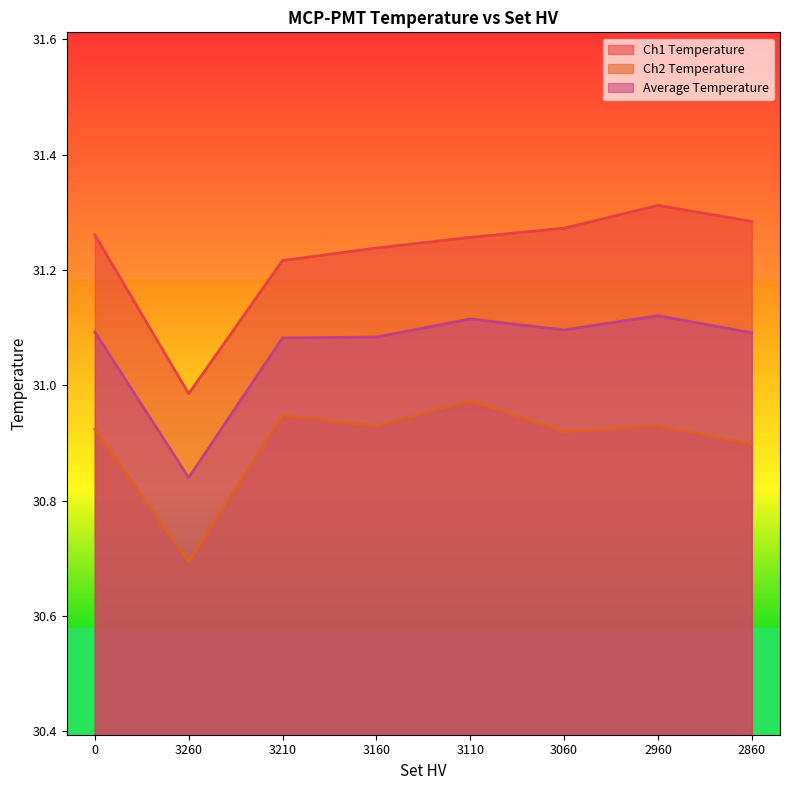

At which category does Ch2 Temperature reach its first local valley?

3260